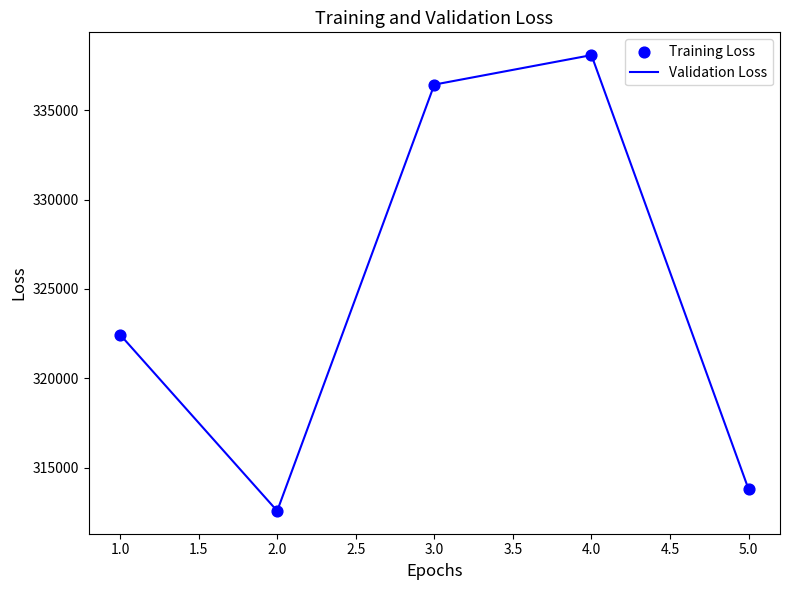

Approximately how many times larger is the value at 3.0 compared to 5.0?

1.1